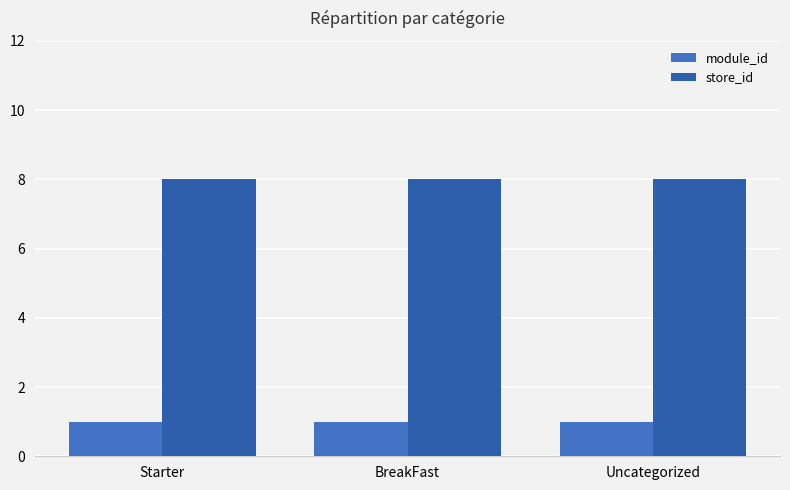

How many distinct data groups are displayed?

2